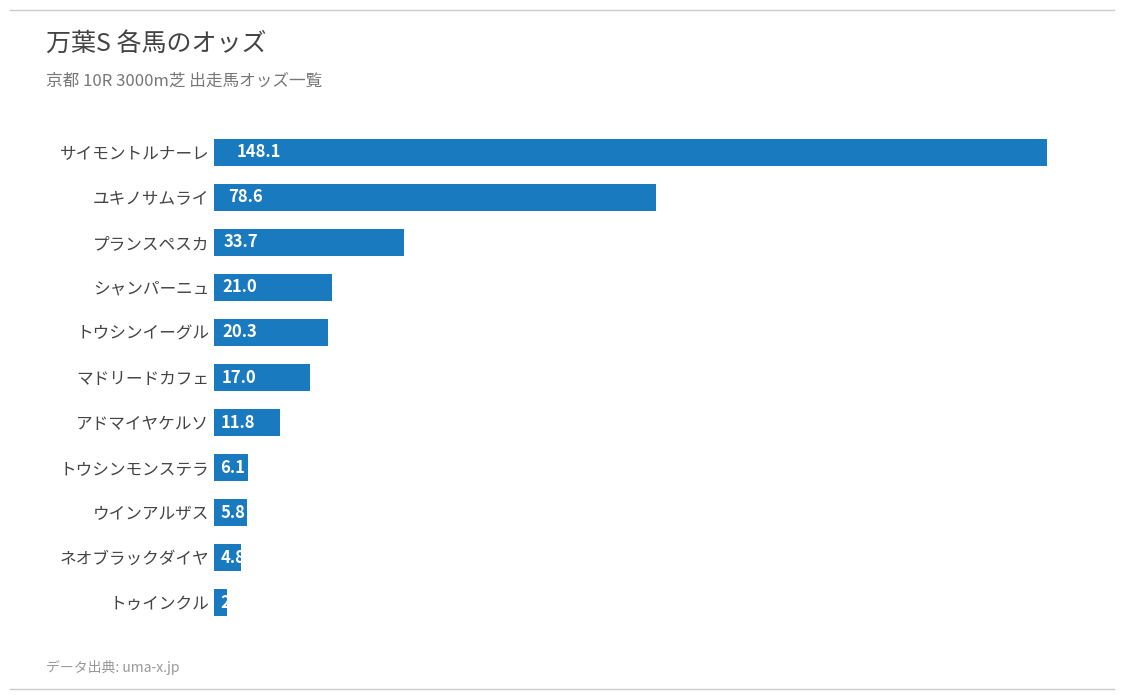

Between シャンパーニュ and マドリードカフェ, which is larger?

シャンパーニュ